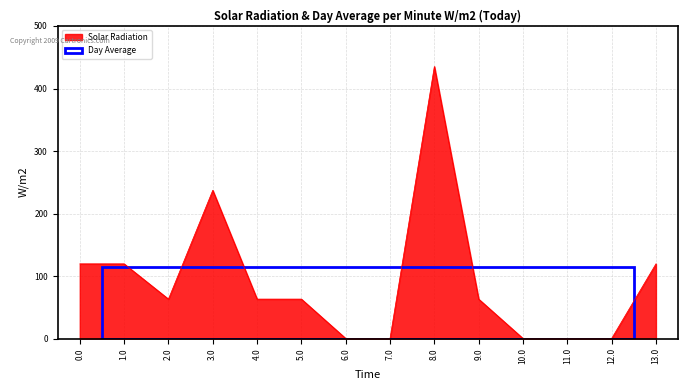

What is the greatest value displayed?

435.2